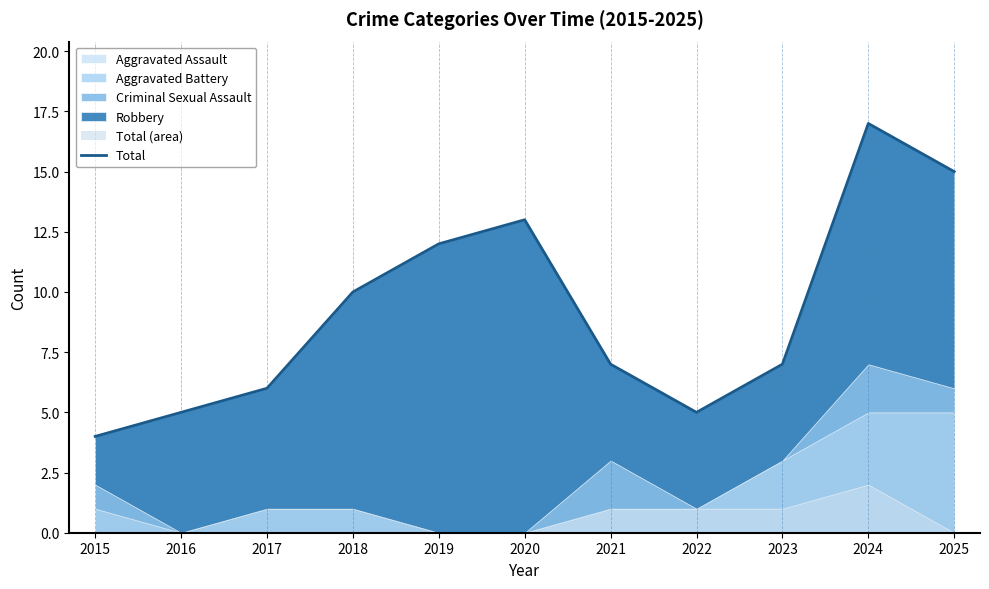

What is the average value?

9